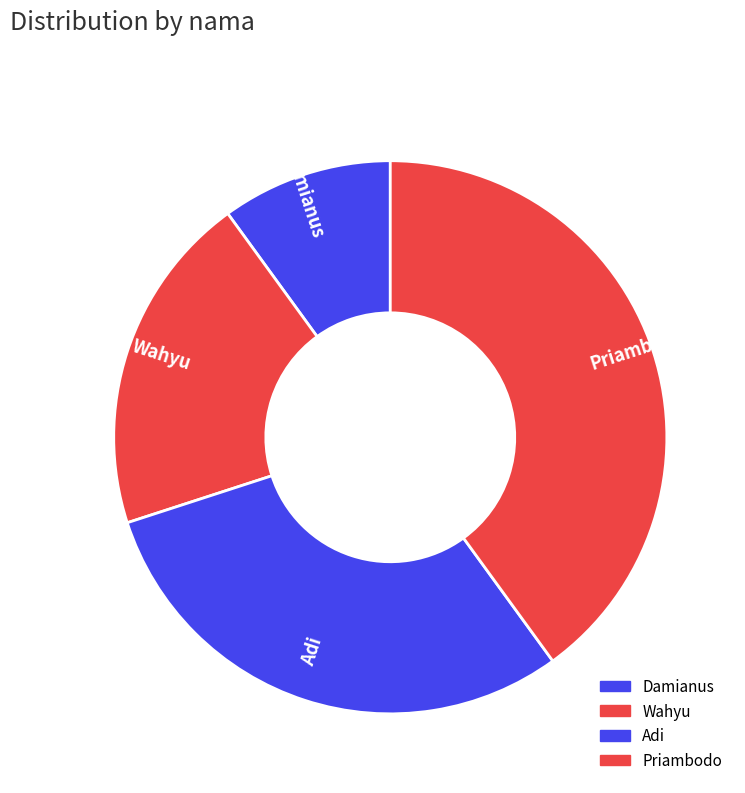

Count the number of slices in the pie.

4